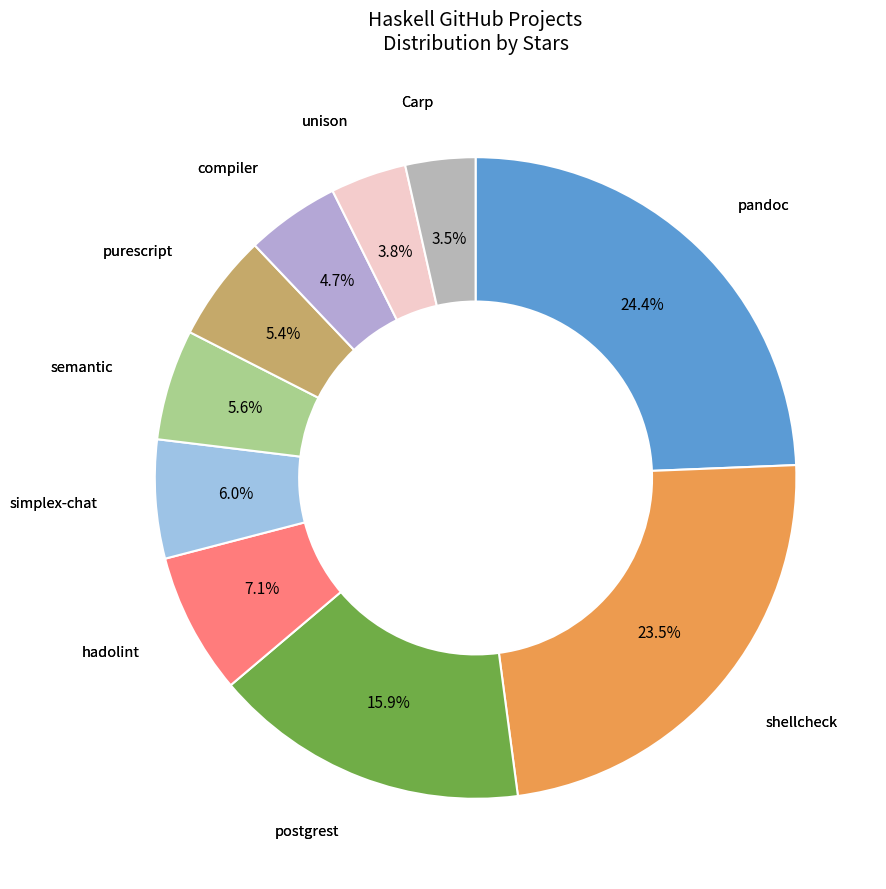

How many slices are in this pie chart?

10